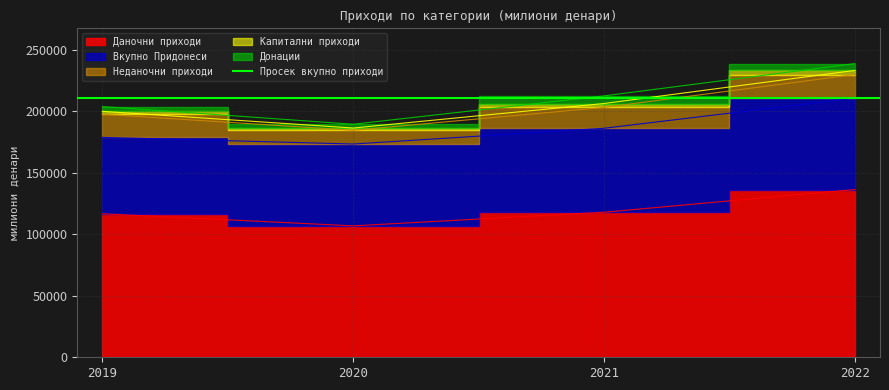

How many data points in Даночни приходи are less than 117982?

2